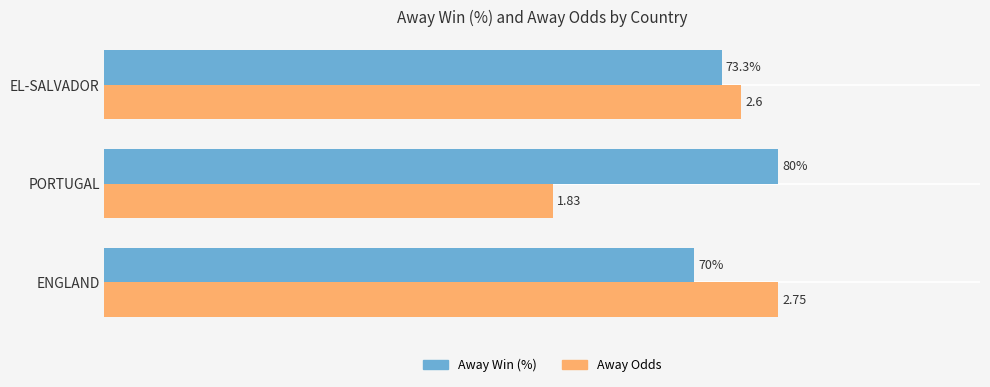

At which category is the sum across all series the highest?

ENGLAND